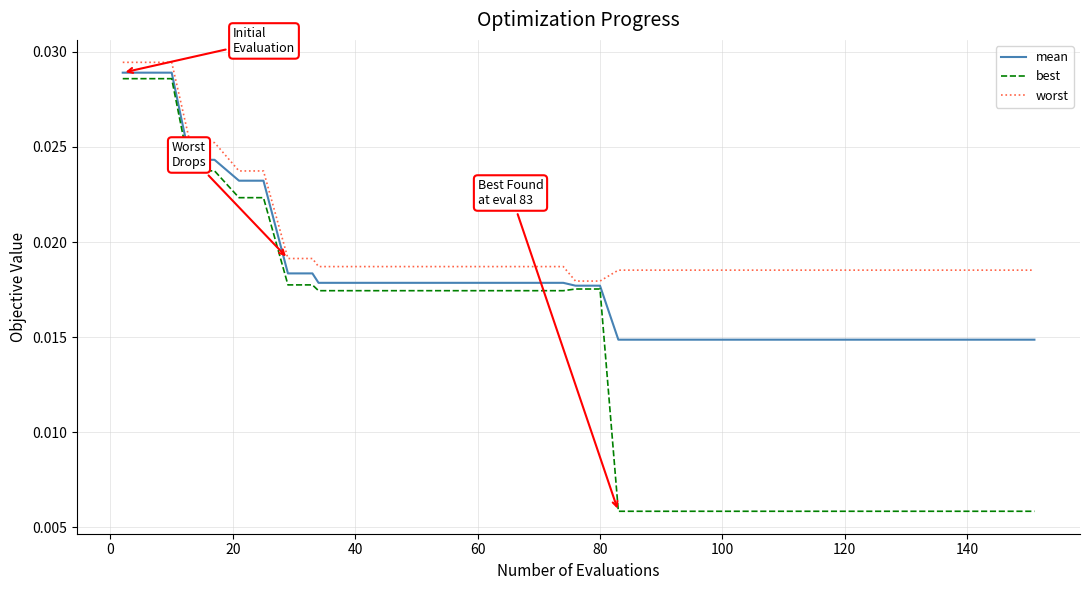

Which series has the largest total across all categories?

worst